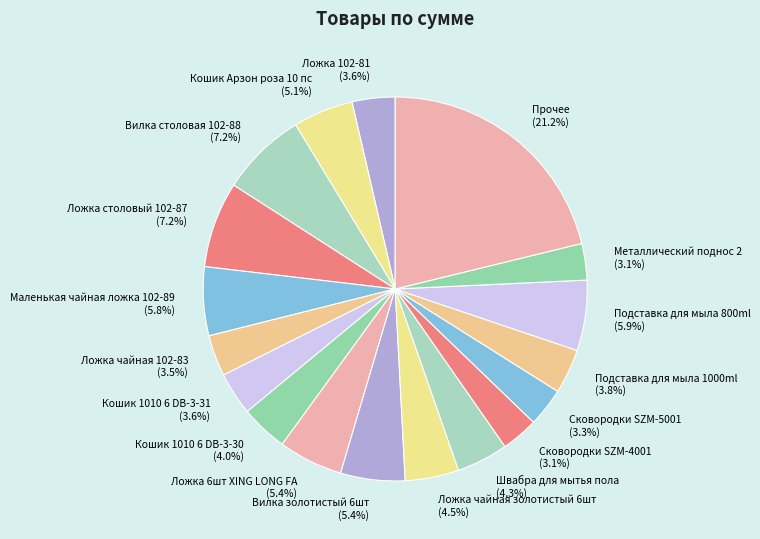

What portion of the pie excludes Маленькая чайная ложка 102-89?

94.2%